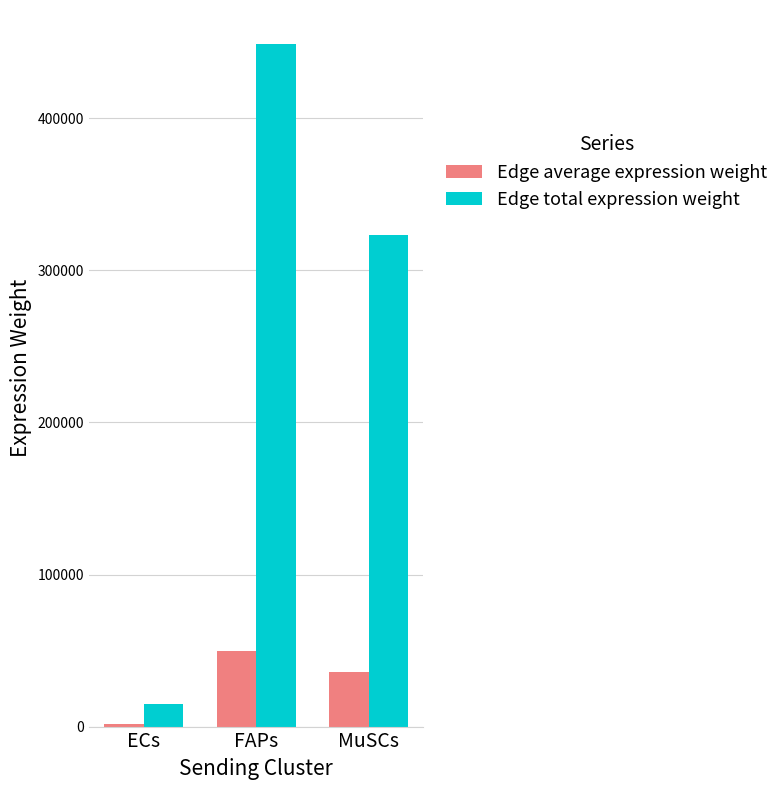

How many groups of bars are there?

3